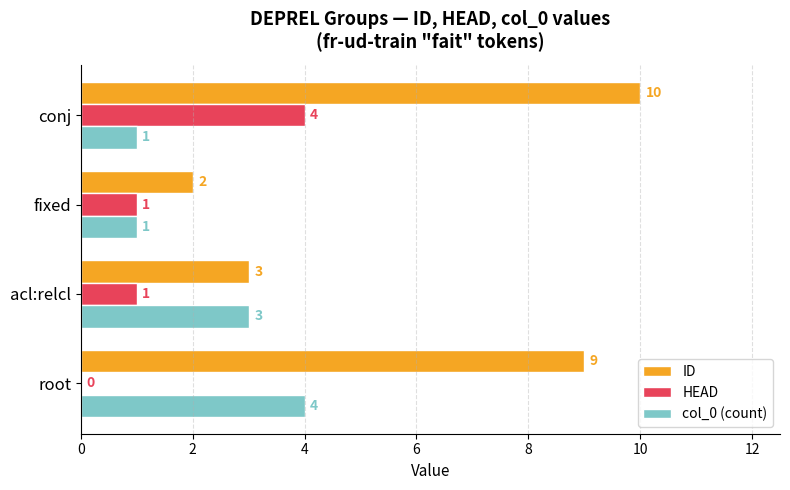

True or false: ID has a value of 4 at fixed.

False